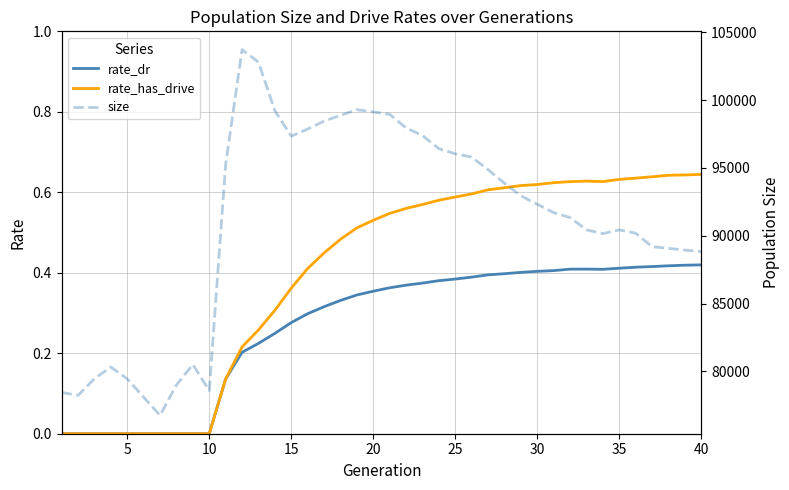

Reading left to right, extract all data points from this chart.

rate_dr: 0.0	0.0	0.0	0.0	0.0	0.0	0.0	0.0	0.0	0.0	0.1	0.2	0.2	0.2	0.3	0.3	0.3	0.3	0.3	0.4	0.4	0.4	0.4	0.4	0.4	0.4	0.4	0.4	0.4	0.4	0.4	0.4	0.4	0.4	0.4	0.4	0.4	0.4	0.4	0.4
rate_has_drive: 0.0	0.0	0.0	0.0	0.0	0.0	0.0	0.0	0.0	0.0	0.1	0.2	0.3	0.3	0.4	0.4	0.4	0.5	0.5	0.5	0.5	0.6	0.6	0.6	0.6	0.6	0.6	0.6	0.6	0.6	0.6	0.6	0.6	0.6	0.6	0.6	0.6	0.6	0.6	0.6
size: 78447.0	78232.0	79462.0	80320.0	79447.0	78096.0	76751.0	79006.0	80506.0	78582.0	95244.0	103729.0	102803.0	99229.0	97350.0	97869.0	98456.0	98880.0	99298.0	99135.0	98956.0	97960.0	97392.0	96426.0	96046.0	95808.0	94881.0	93882.0	92946.0	92325.0	91708.0	91346.0	90441.0	90160.0	90435.0	90192.0	89200.0	89072.0	88946.0	88838.0